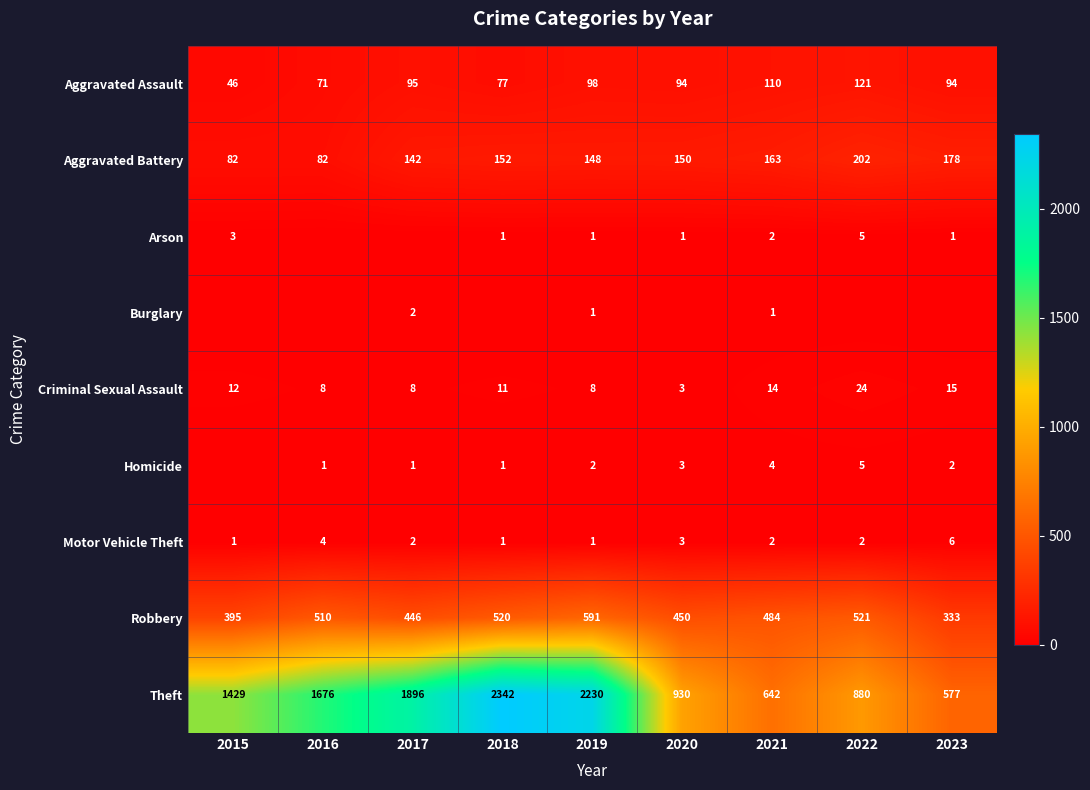

What is the highest value of the Motor Vehicle Theft series?

6